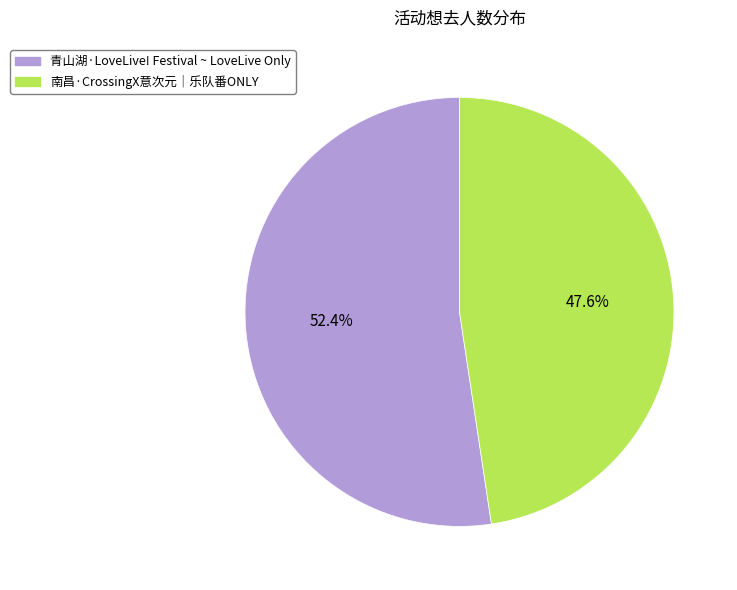

What percentage is the 青山湖·LoveLive! Festival ~ LoveLive Only slice, to the nearest percent?

52%